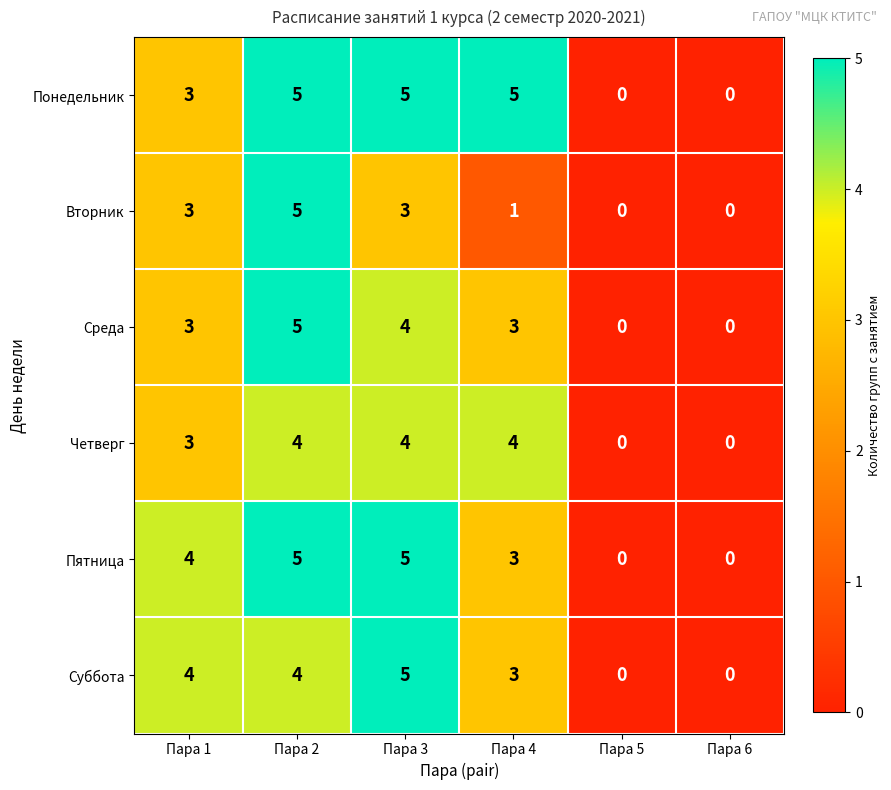

What is the maximum value shown in the chart?

5